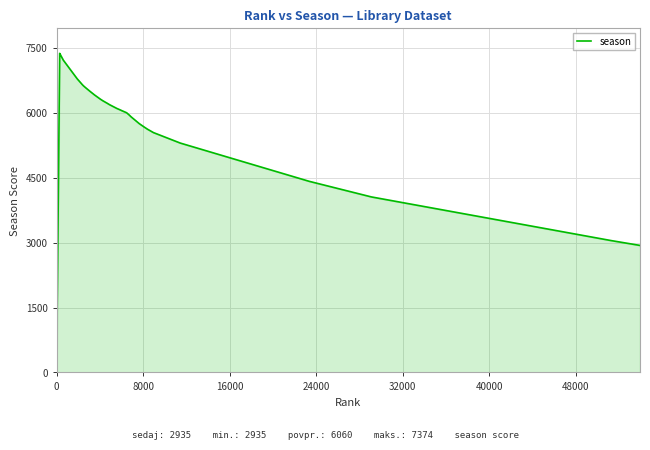

What is the maximum value shown in the chart?

7374